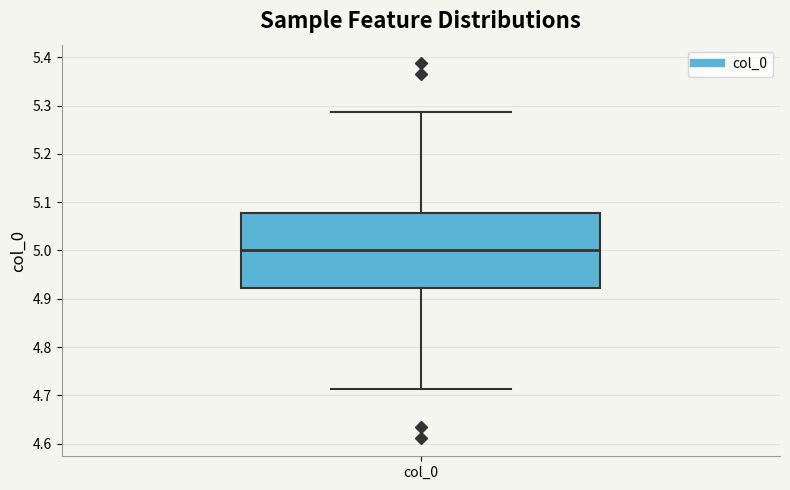

Transcribe this box plot: give where the median line is, the range the box spans, and where the two whiskers end, as read against the y-axis. The values are not printed on the chart, so give them approximately, as read against the axis.

median 5.00, box 4.92 to 5.08, whiskers 4.71 to 5.29